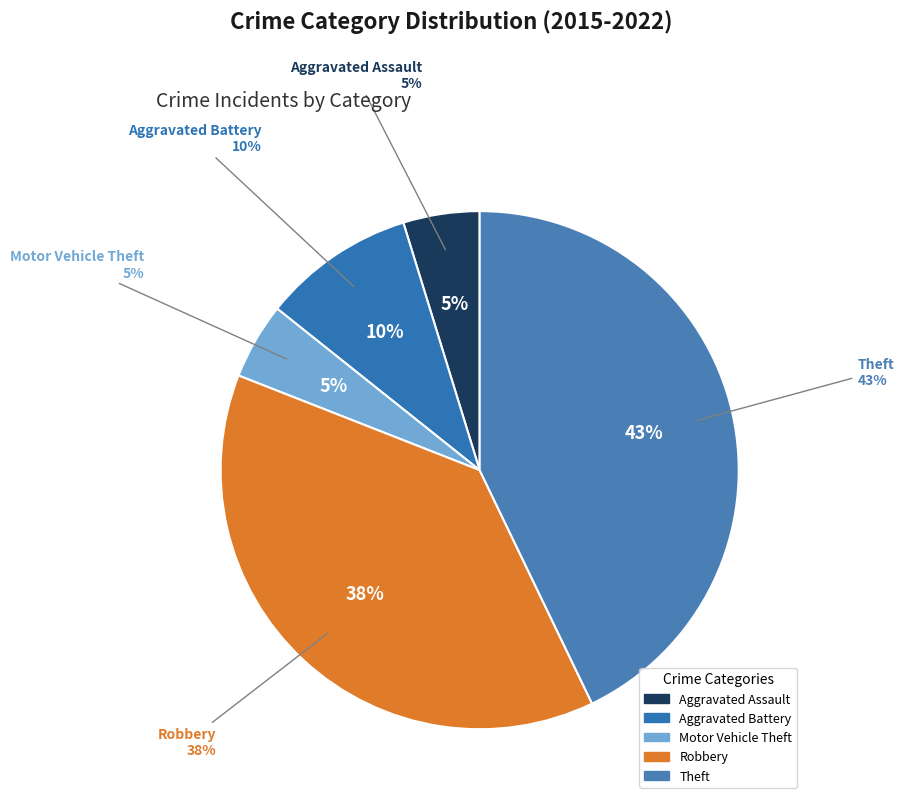

Is it true that Aggravated Assault is 1% of the pie?

False